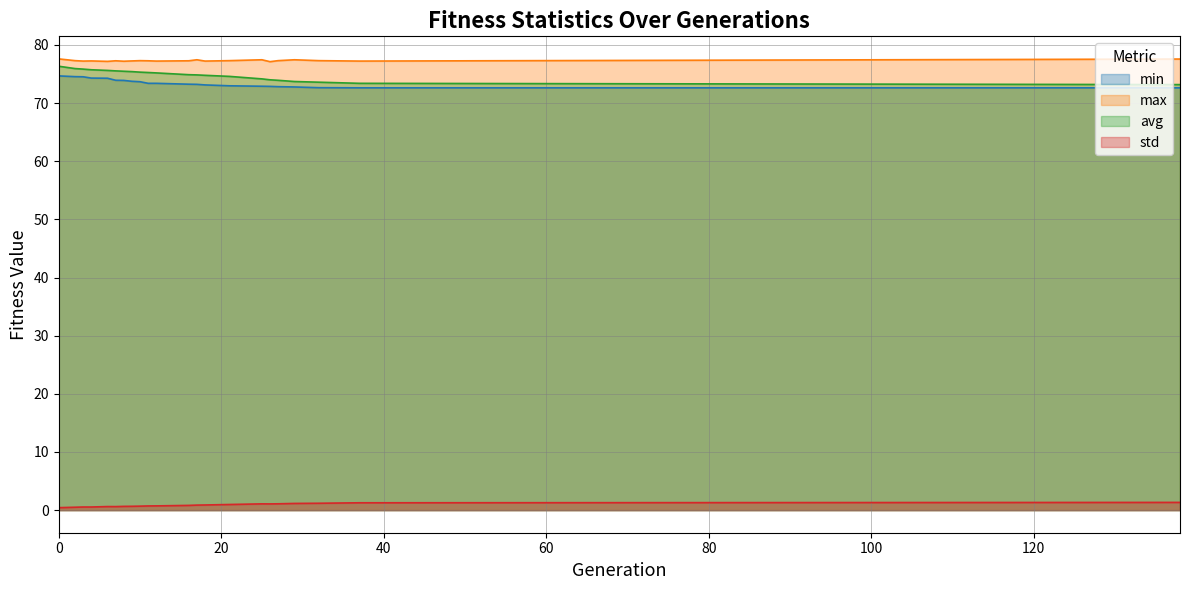

True or false: max and std cross at least once.

False